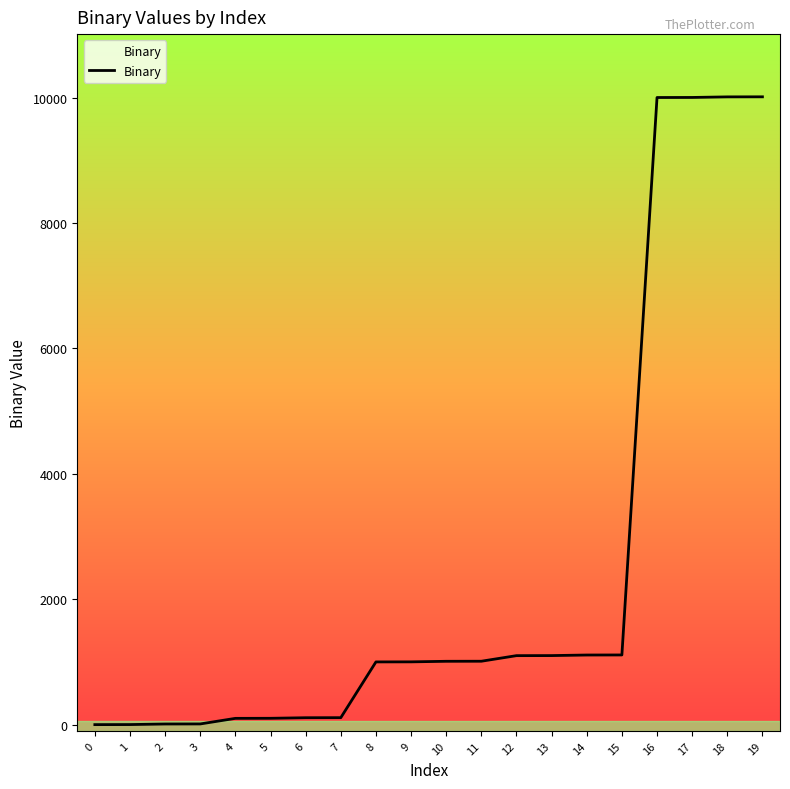

How many lines are shown in the chart?

1